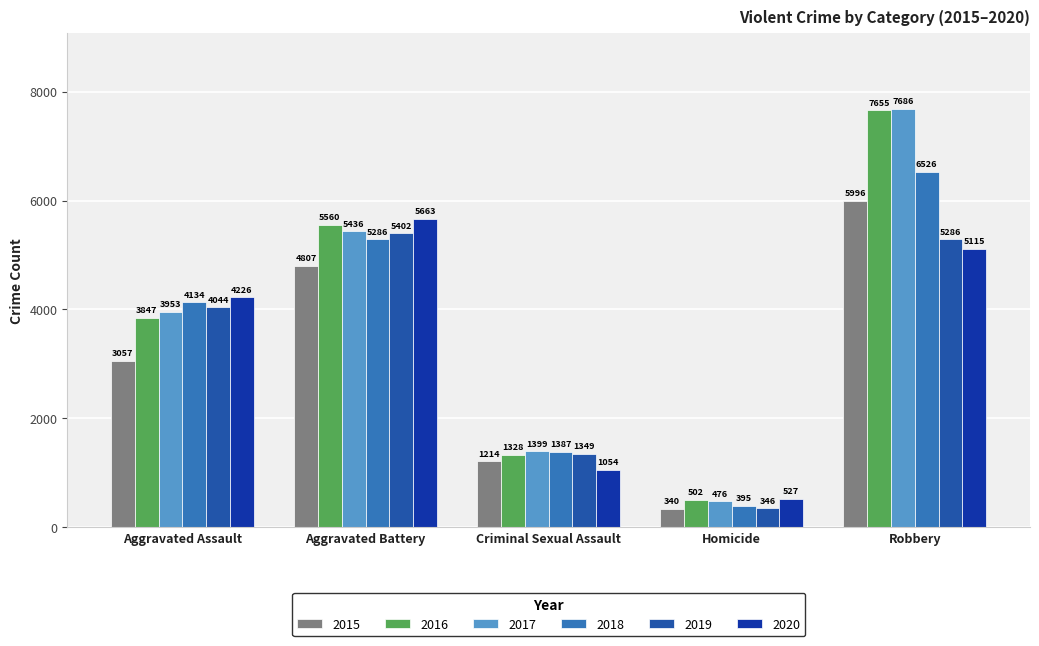

List the series in order of their peak value, highest first.

2017, 2016, 2018, 2015, 2020, 2019